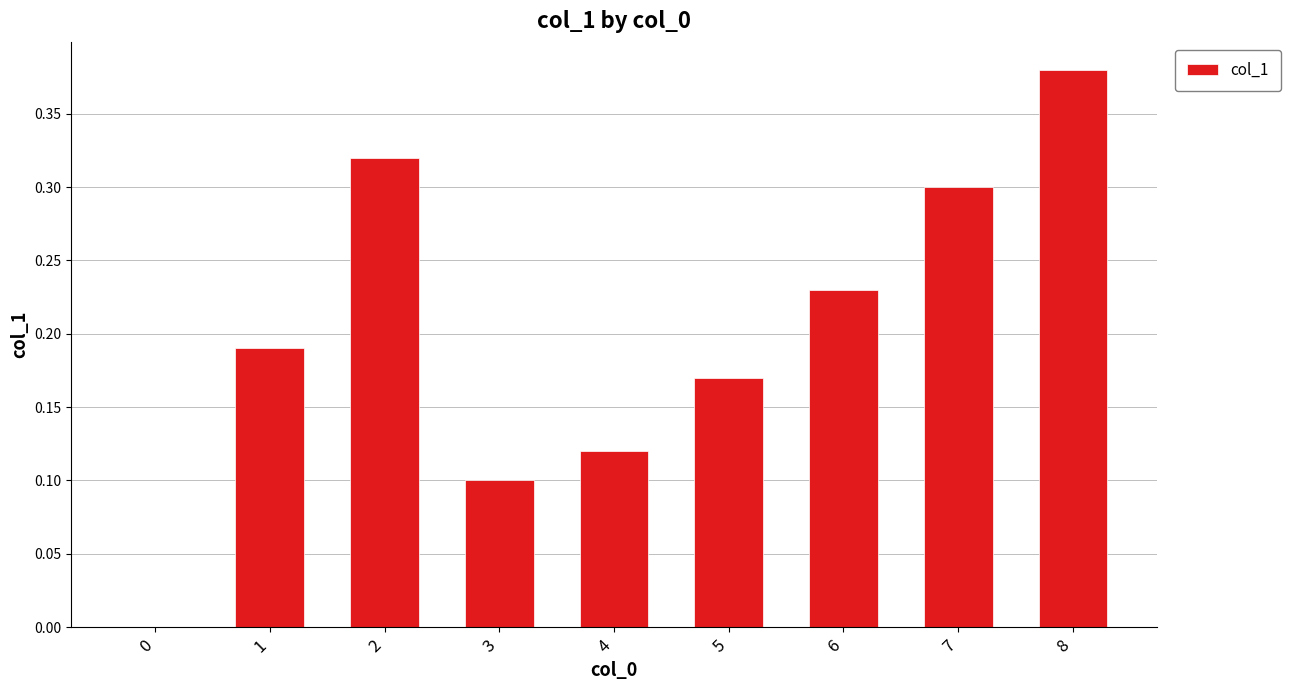

What is the sum of all values?

1.8